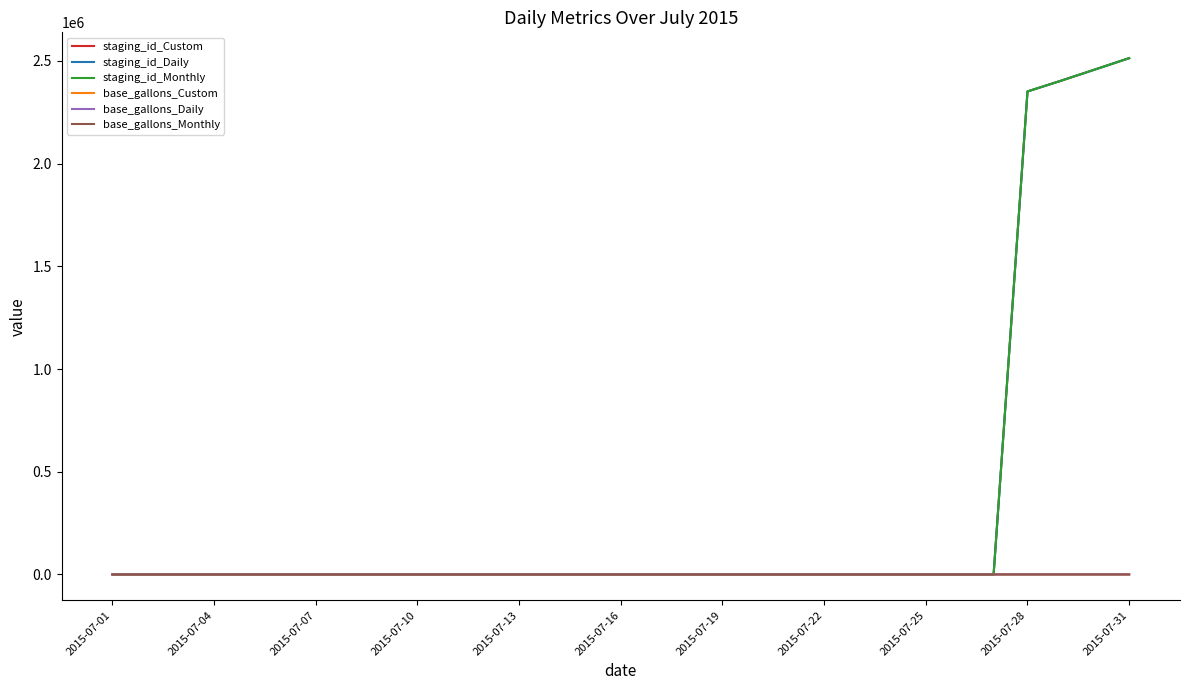

Does the chart have visible grid lines?

No